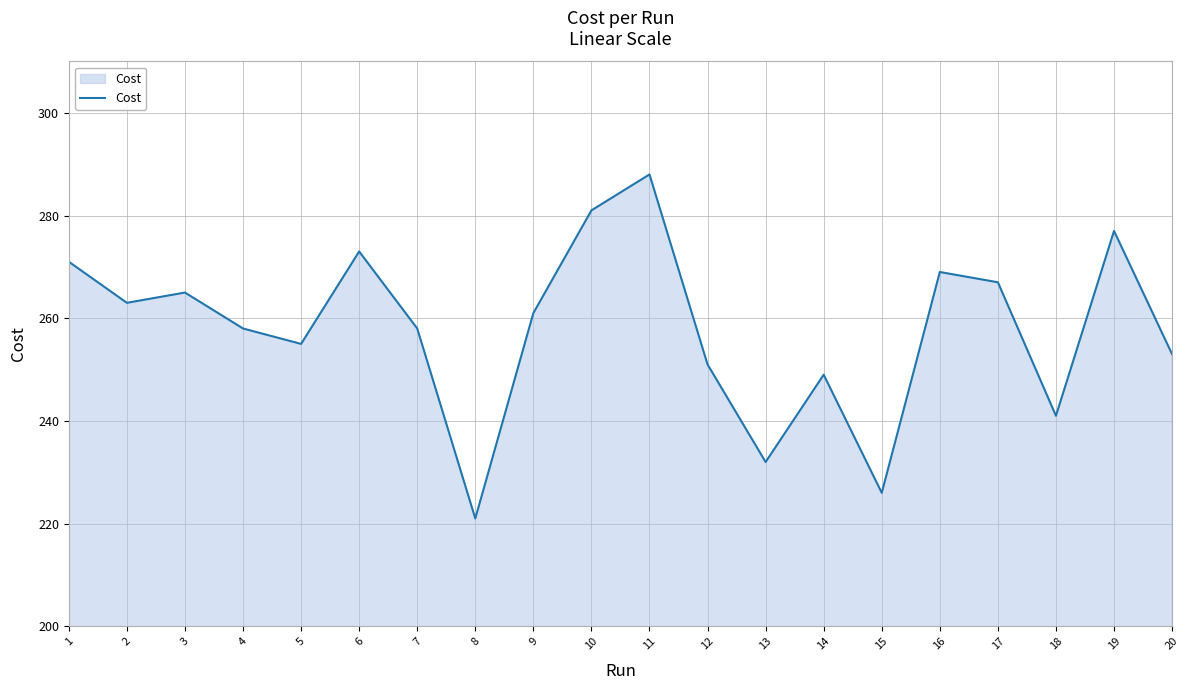

True or false: the data shows 388 at 10.

False